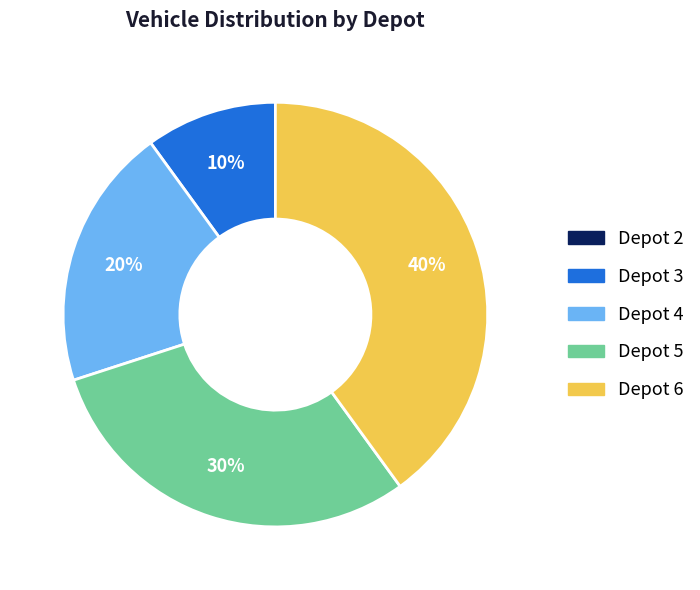

Is the sum of Depot 6 and Depot 5 greater than half?

Yes